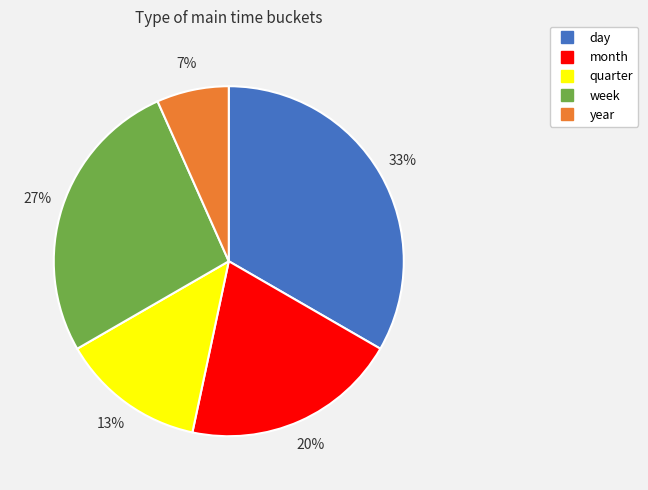

Do day and month together represent more than half of the pie?

Yes